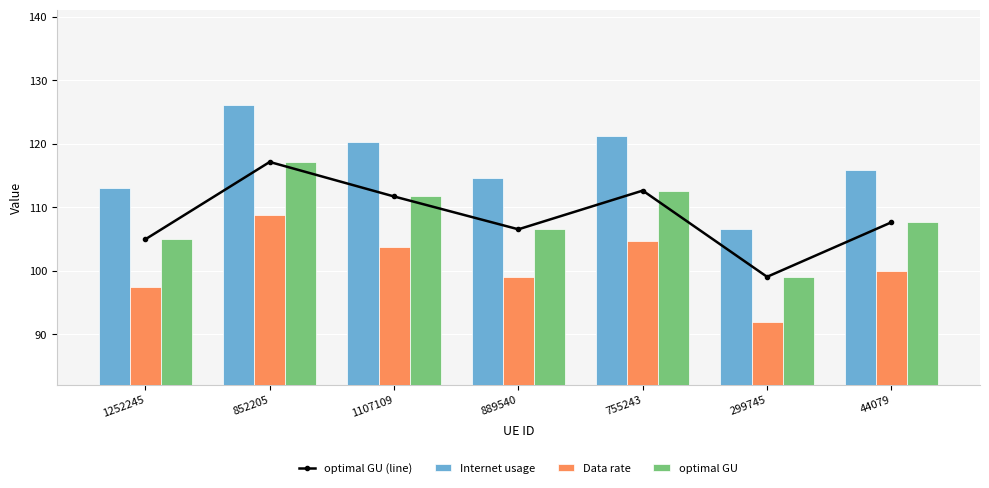

The optimal GU series shows 171.2 at 299745. True or false?

False